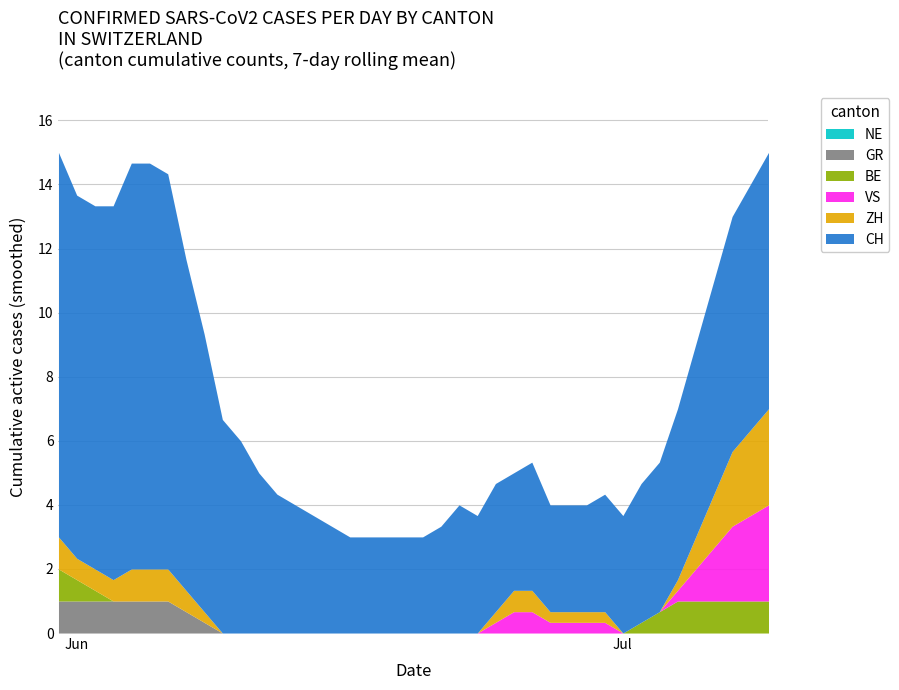

True or false: CH has more than 1 points higher than both neighbors.

True